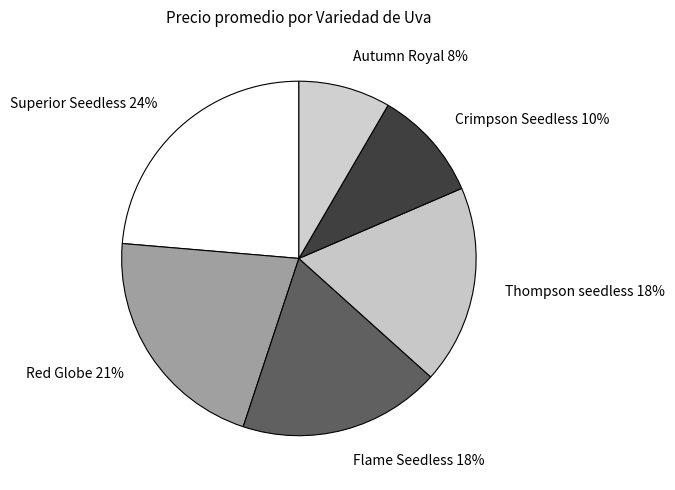

What is the smallest slice in the pie chart?

Autumn Royal